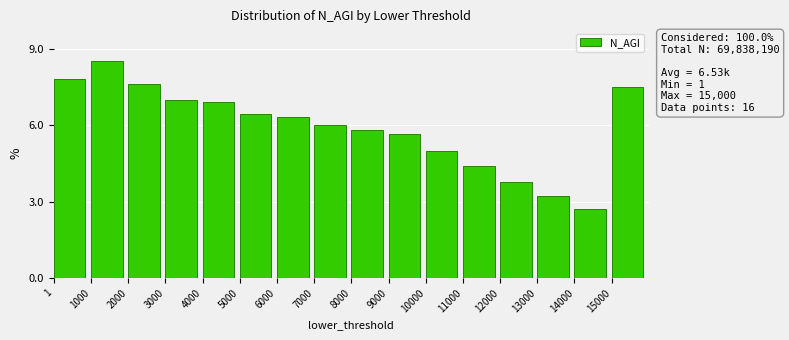

Reading right to left, extract all data points from this chart.

7.5	2.7	3.2	3.8	4.4	5.0	5.7	5.8	6.0	6.3	6.4	6.9	7.0	7.6	8.5	7.8